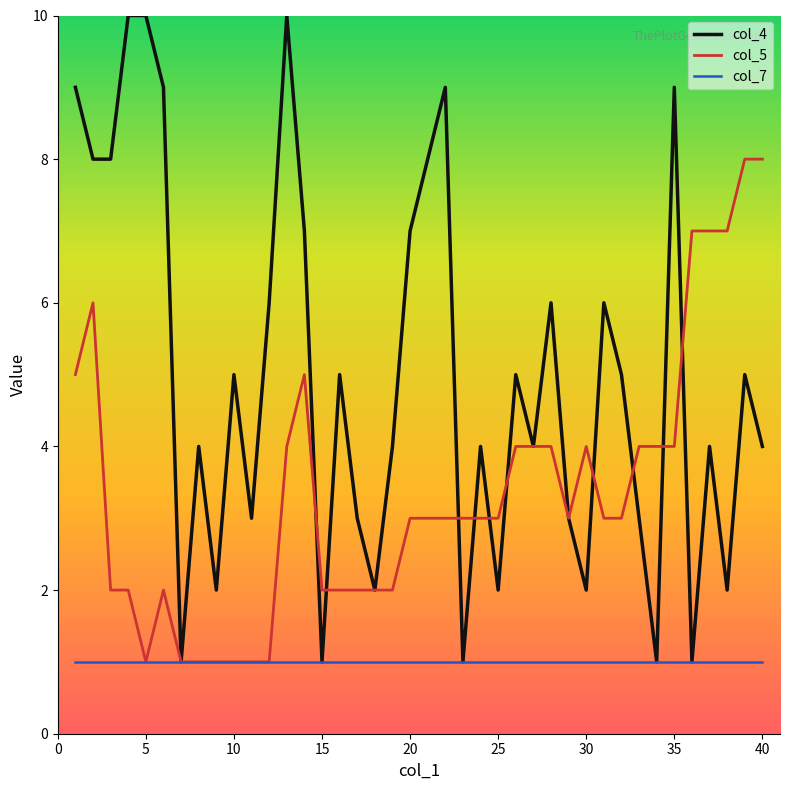

Which series has the largest range (max minus min)?

col_4